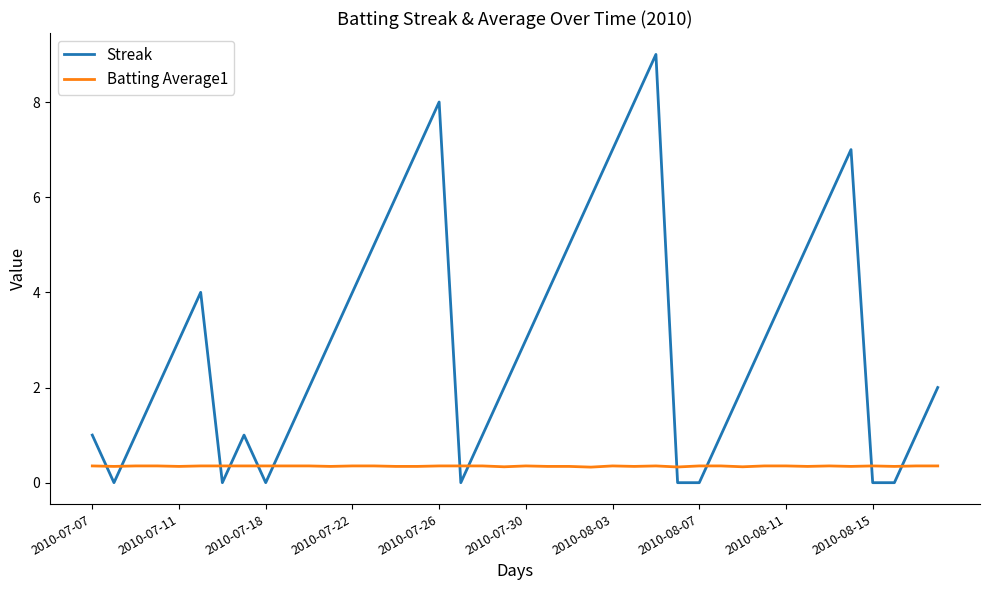

Which series has the widest spread of values?

Streak